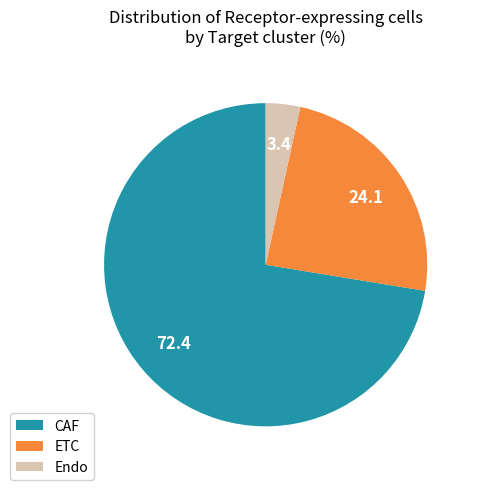

Which slice is the smallest?

Endo